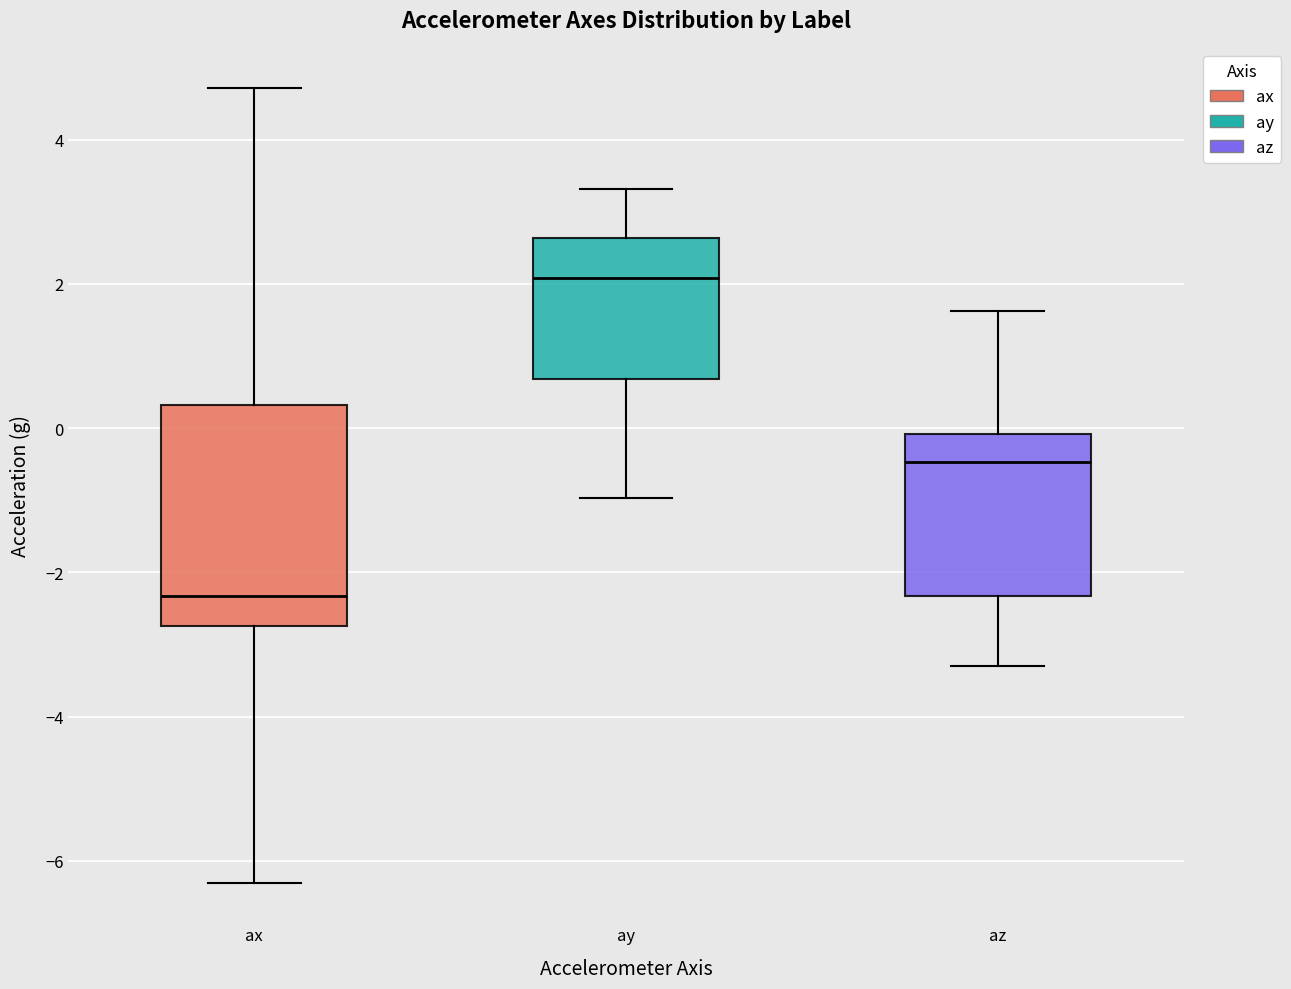

Reading left to right, read every box against the y-axis: the position of its median line, the range the box covers, and the ends of its whiskers. The values are not printed on the chart, so give them approximately, as read against the axis.

ax: median -2.4, box -2.8 to 0.4, whiskers -6.2 to 4.8
ay: median 2.0, box 0.6 to 2.6, whiskers -1.0 to 3.4
az: median -0.4, box -2.4 to 0.0, whiskers -3.4 to 1.6